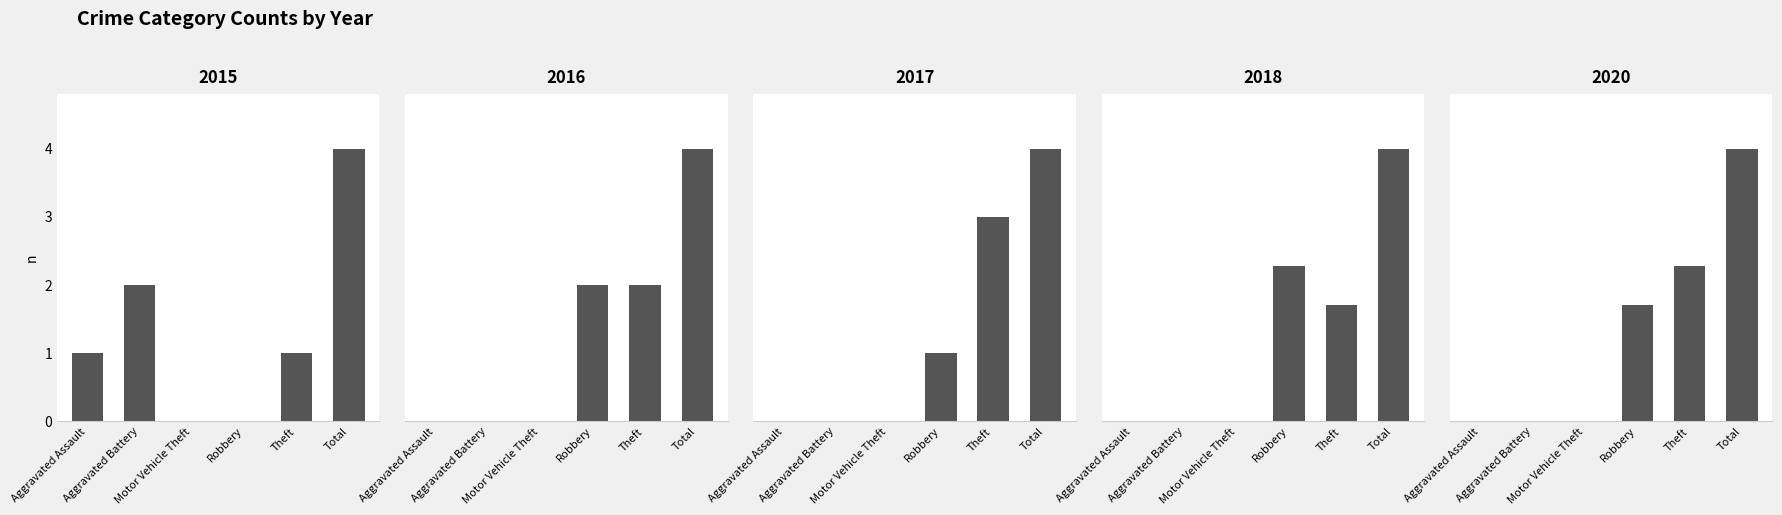

What is the sum of the 2016 values at Motor Vehicle Theft and Theft?

2